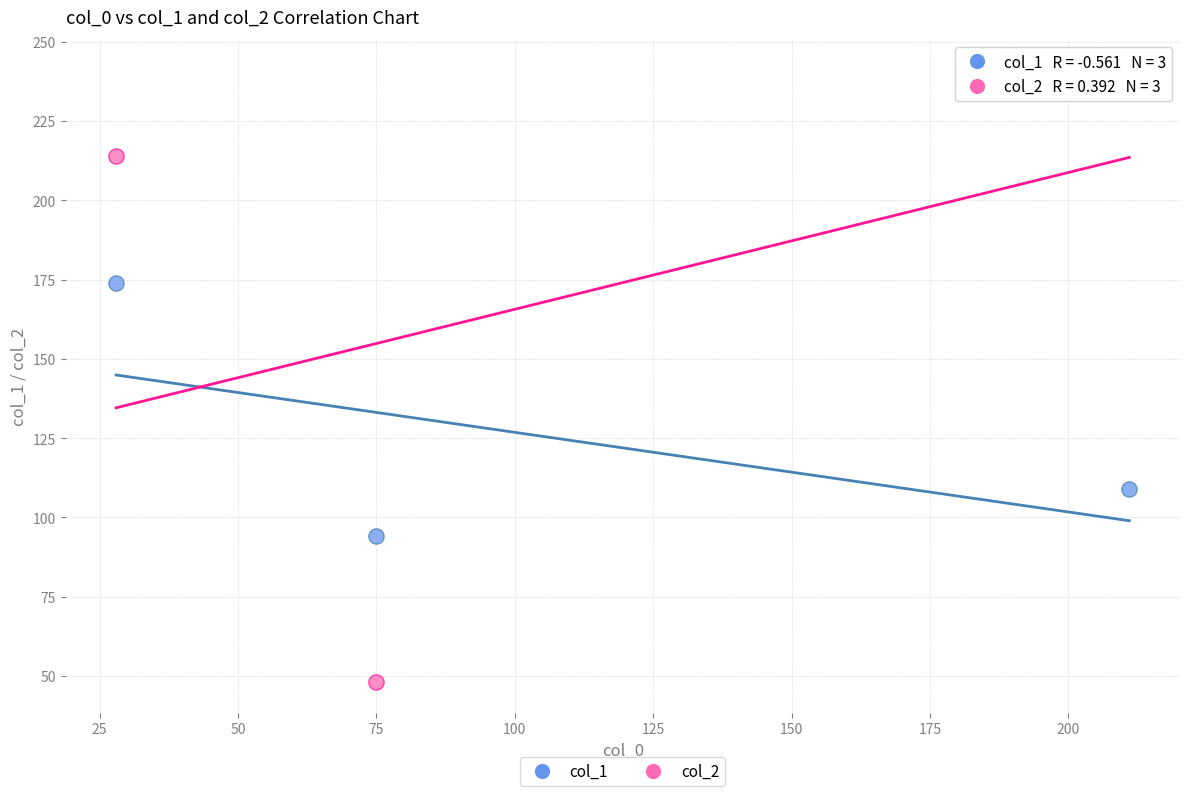

Across all series, what Y value is closest to 144?

174